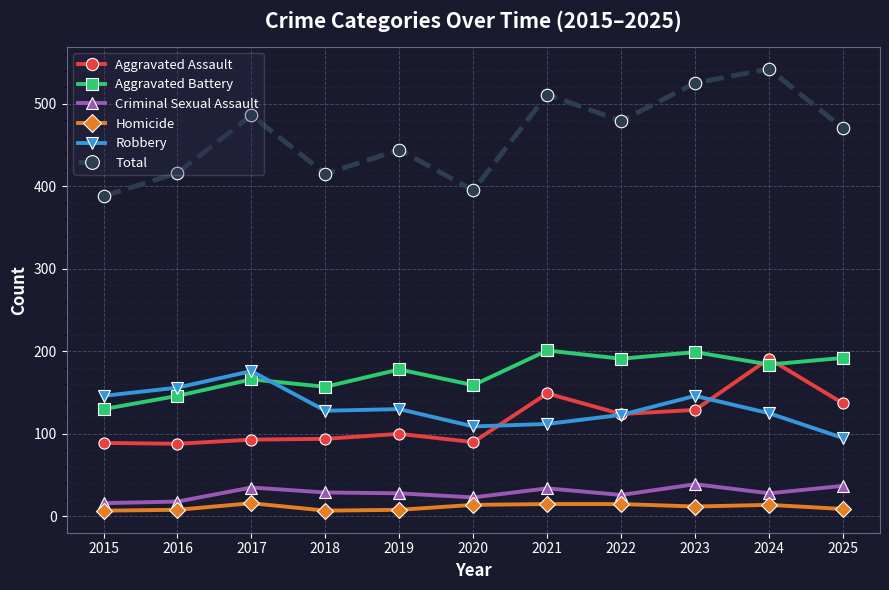

Is the value of Criminal Sexual Assault at 2022 greater than the value of Homicide at 2022?

Yes